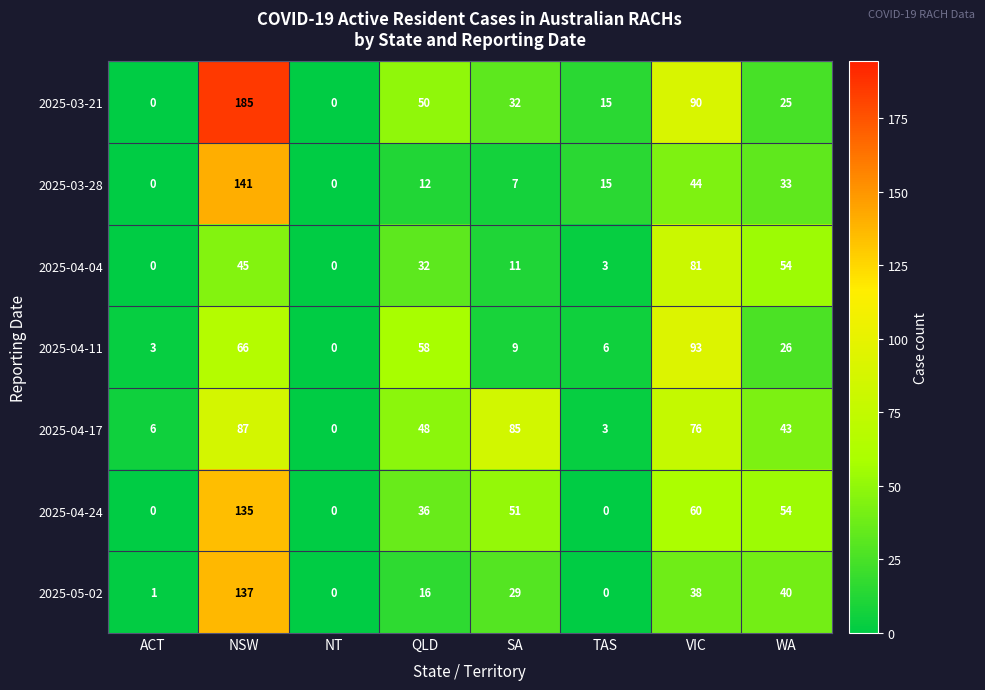

Which category has the highest value in the 2025-03-28 series?

NSW